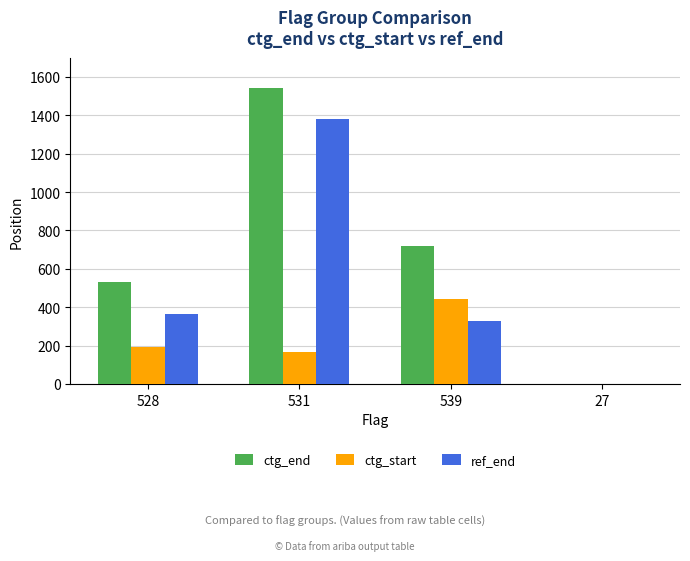

How many groups of bars are there?

4